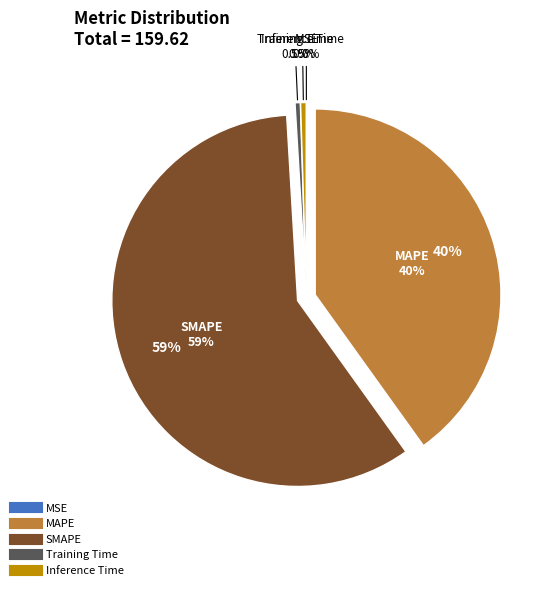

Is SMAPE the majority of the pie?

Yes